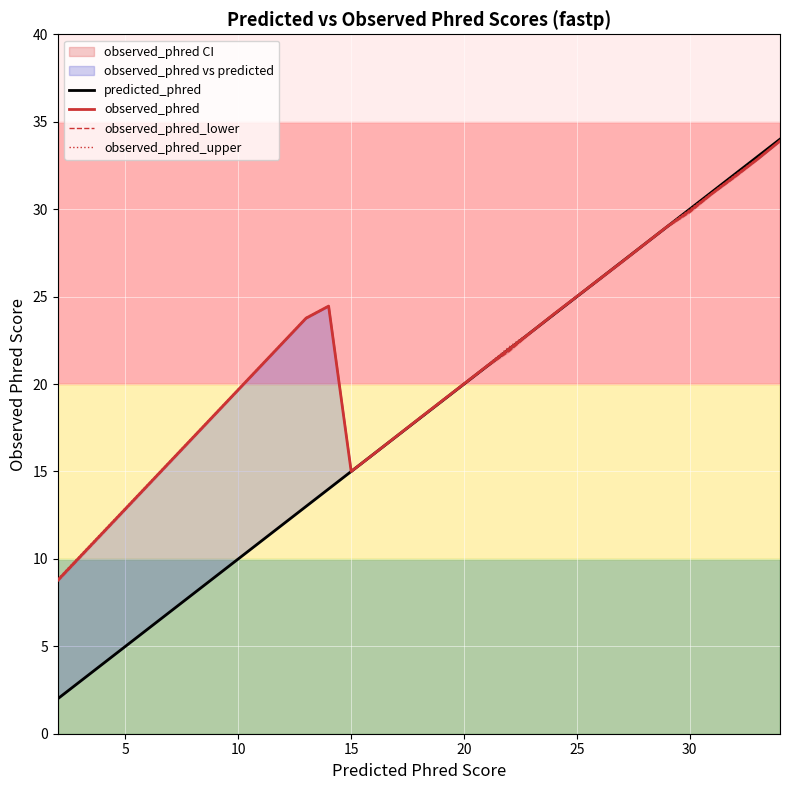

What is the difference between the highest and lowest values at 10?

10.5